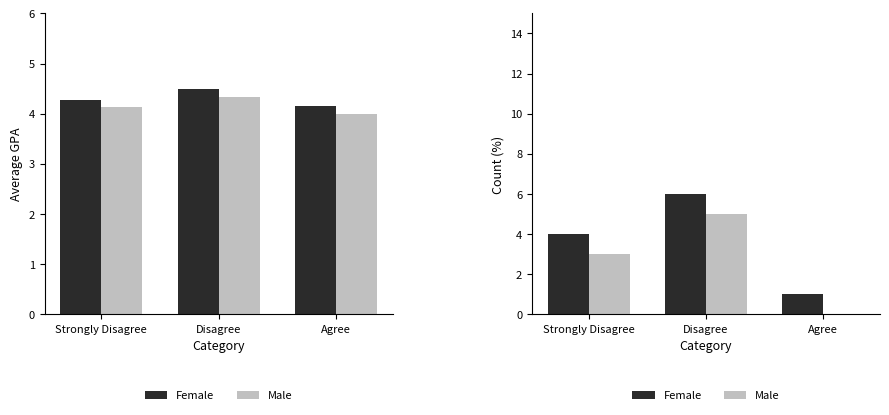

At Agree, list the series in order from smallest to largest.

Male, Female